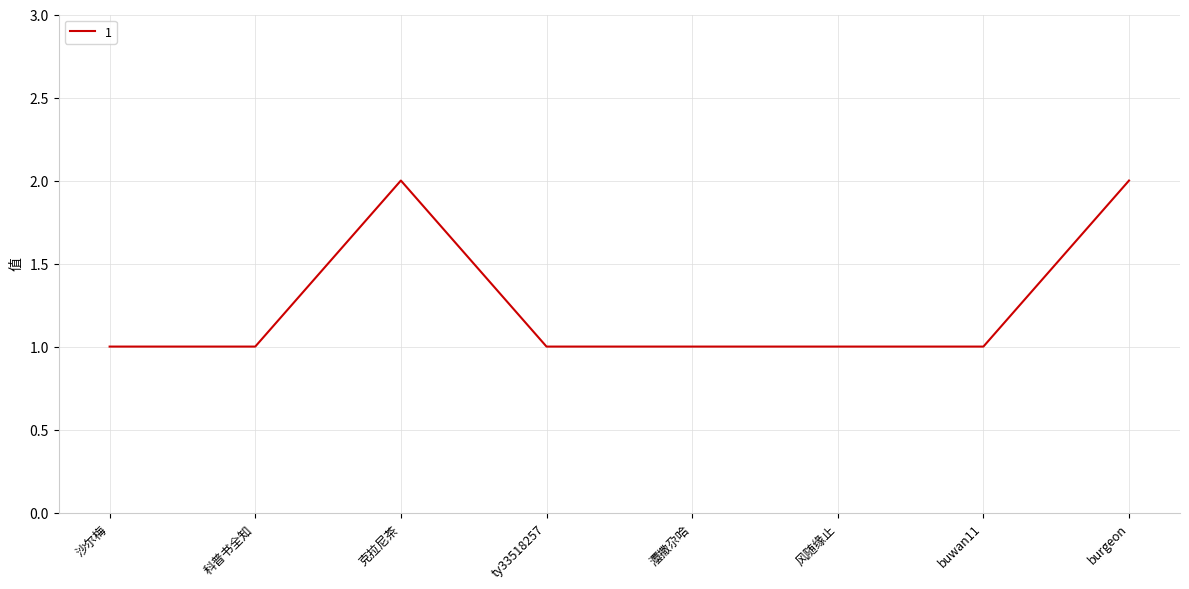

What position from the left is 灋撒尕哈?

5